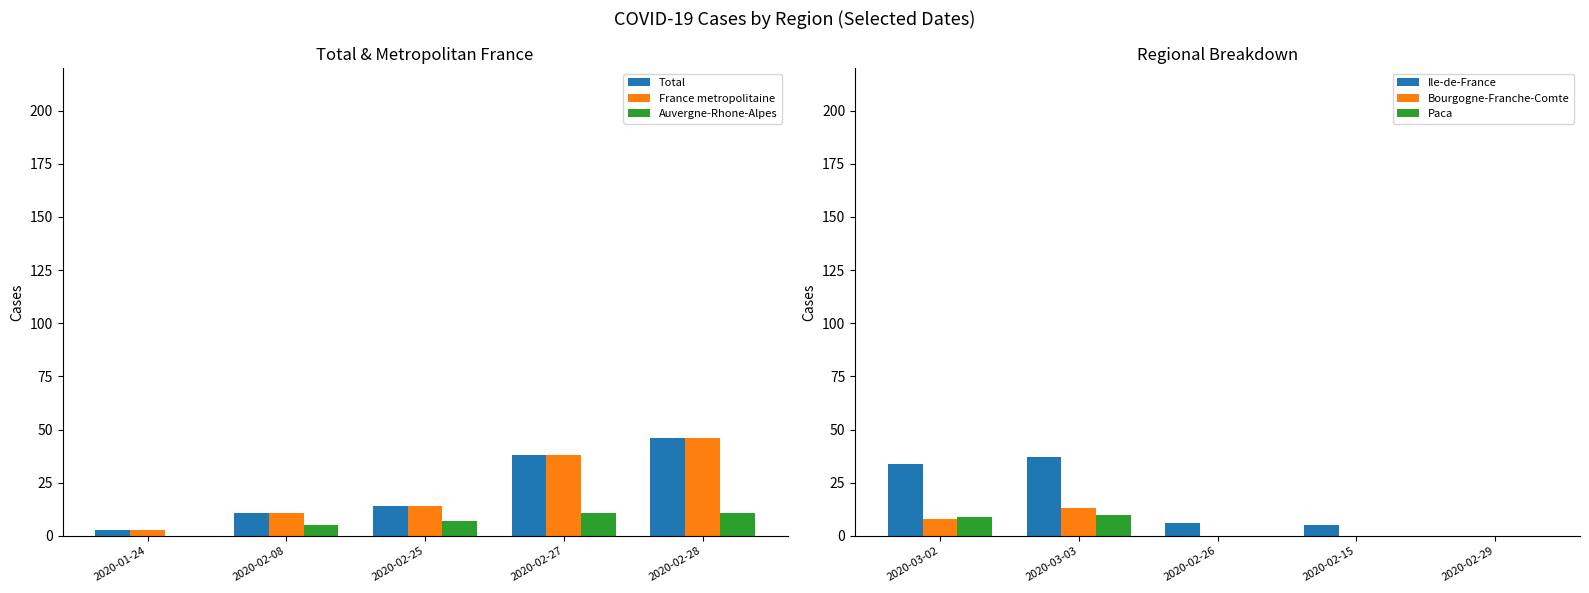

What is the difference between the maximum and minimum values in the Ile-de-France series?

37